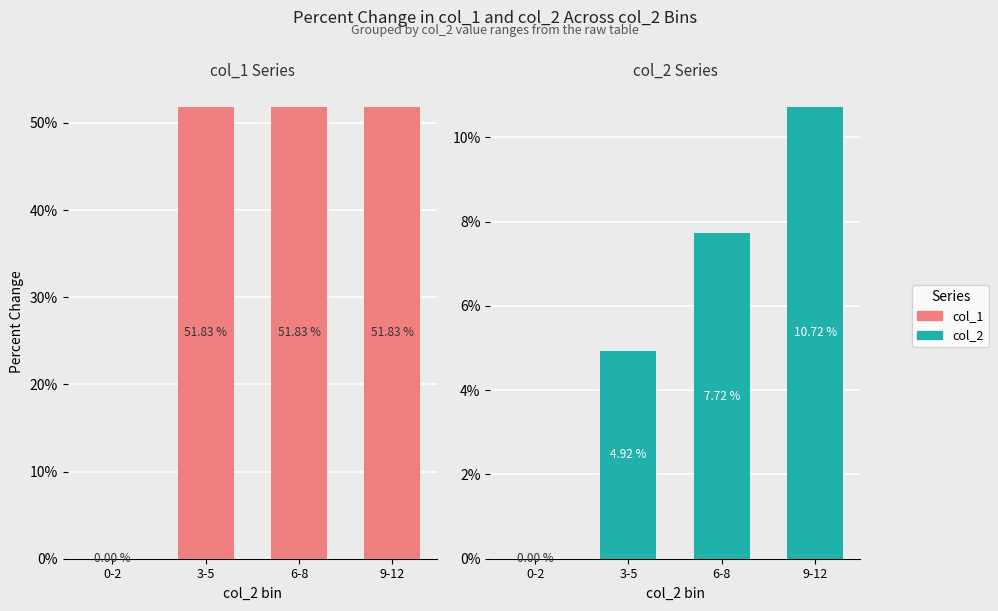

What position from the left is 9-12?

4